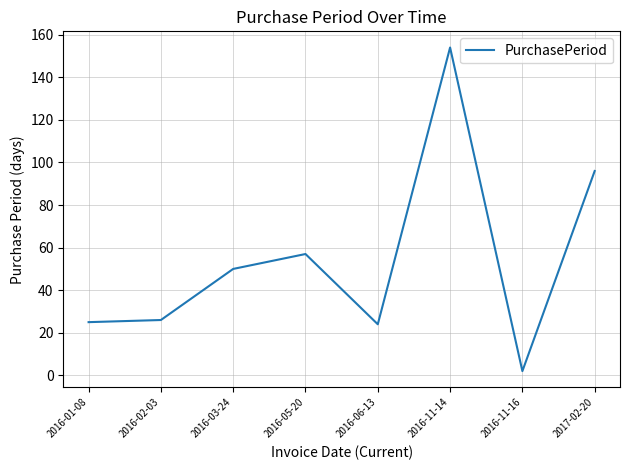

How many distinct data groups are displayed?

1